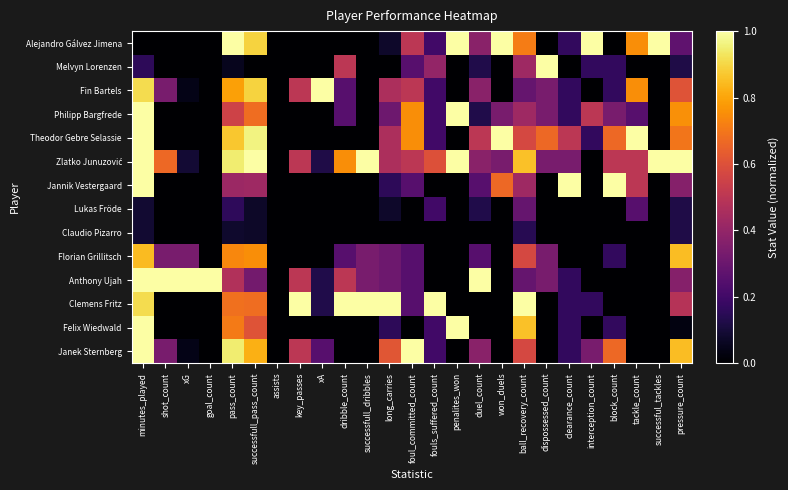

What is the spread (max minus min) of values at penalites_won?

1.0